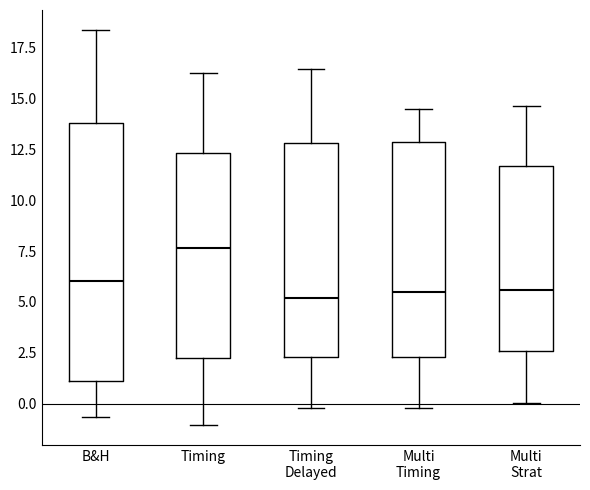

Which box has the highest median line?

Timing